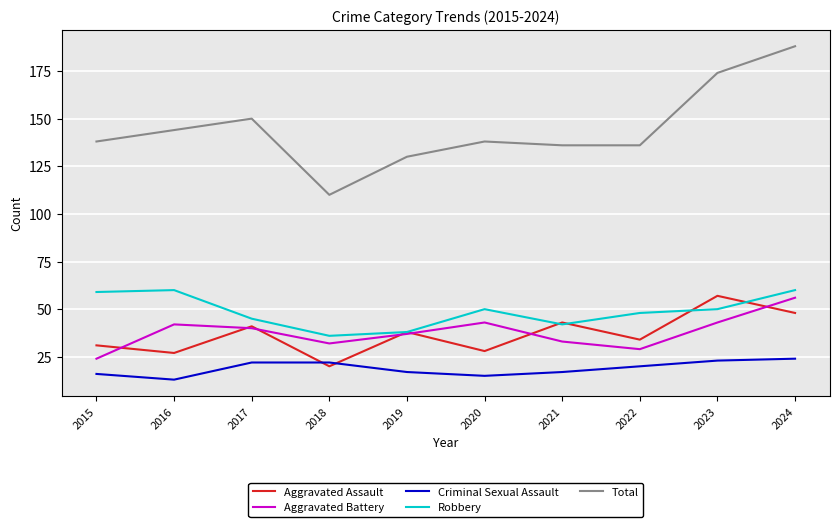

What is the difference between the highest and lowest values at 2021?

119